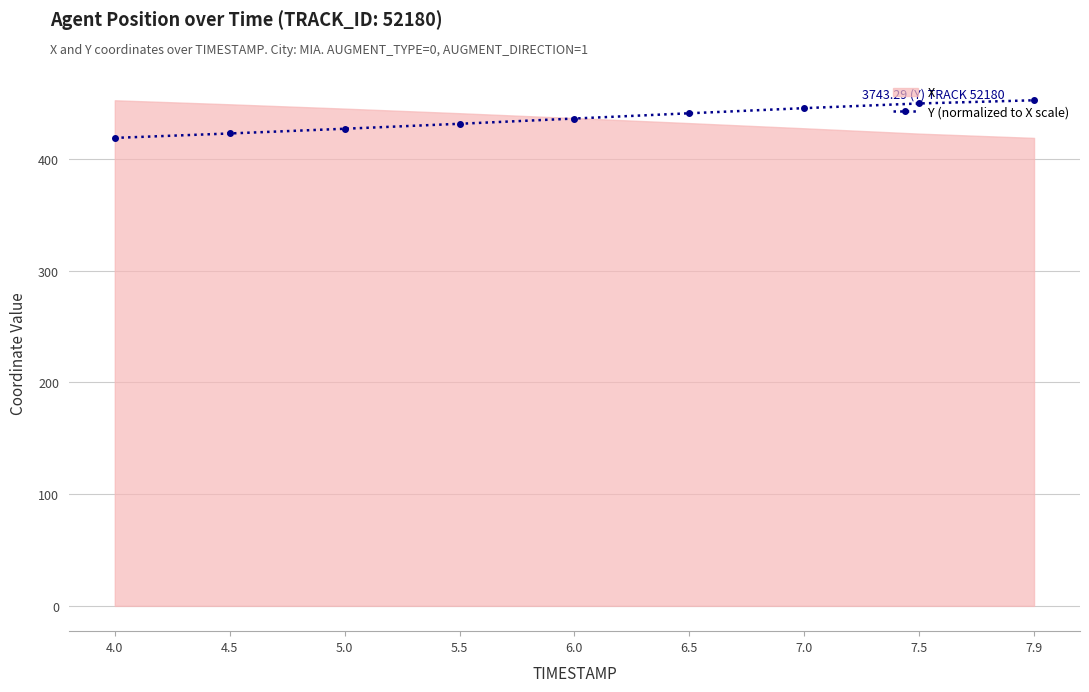

Approximately how many times larger is the value at 6.5 compared to 7.9?

1.0